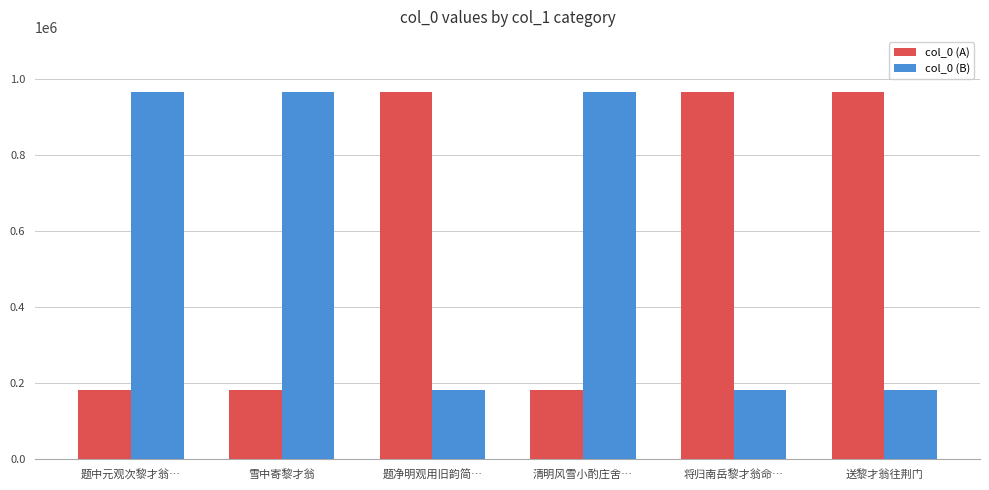

What is the total value across all series at 送黎才翁往荆门?

1148774